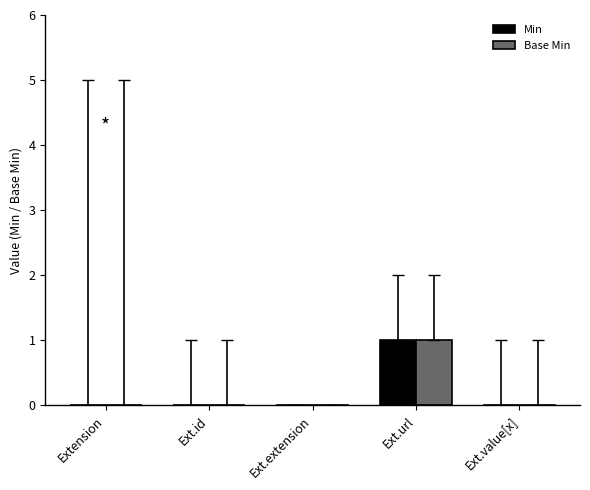

Count the Base Min values in the range 0 to 1.

5